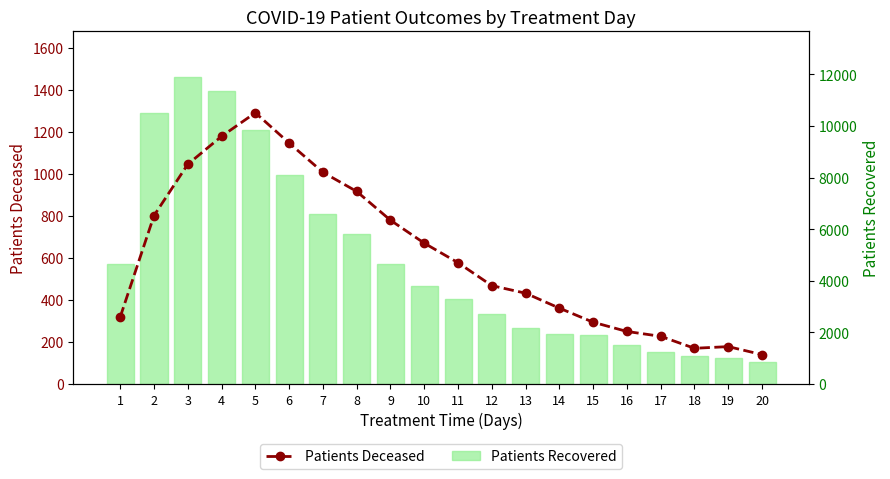

What is the value of the Patients Recovered bar at the 15th from the left?

1882